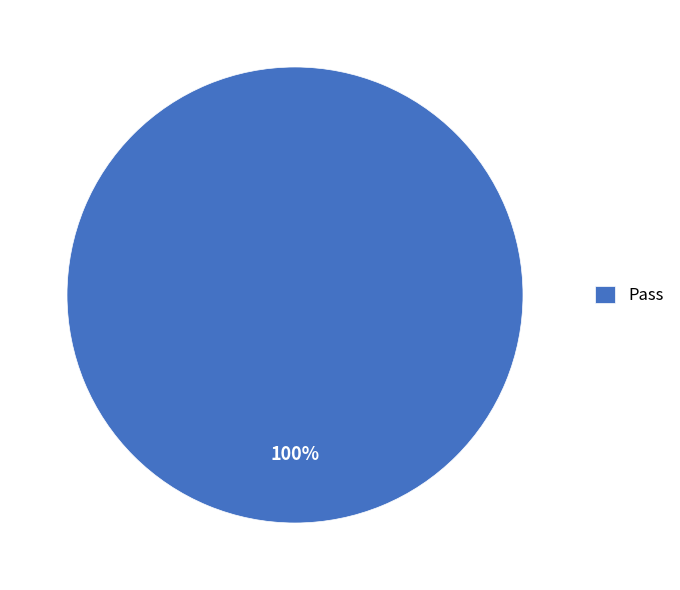

Which category accounts for the majority?

Pass